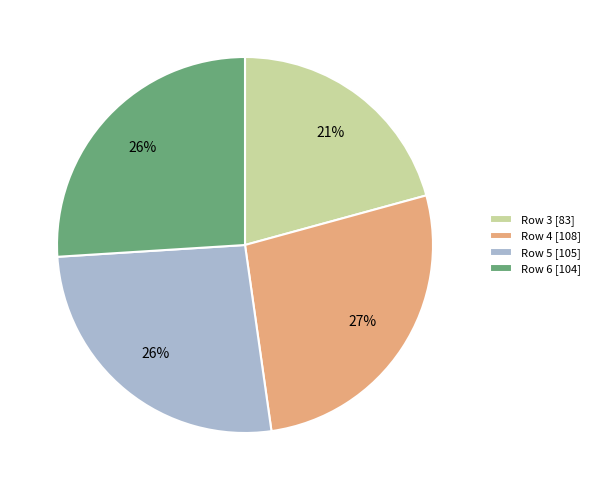

Do Row 3 [83] and Row 6 [104] together represent more than half of the pie?

No